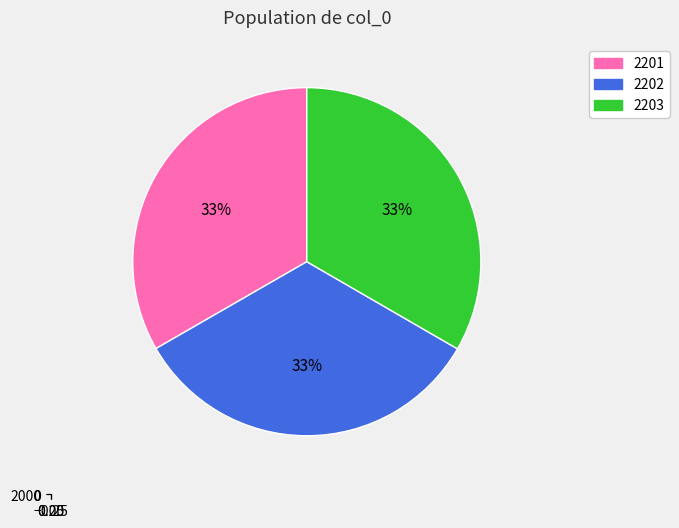

The 2201 slice represents 40% of the pie. True or false?

False